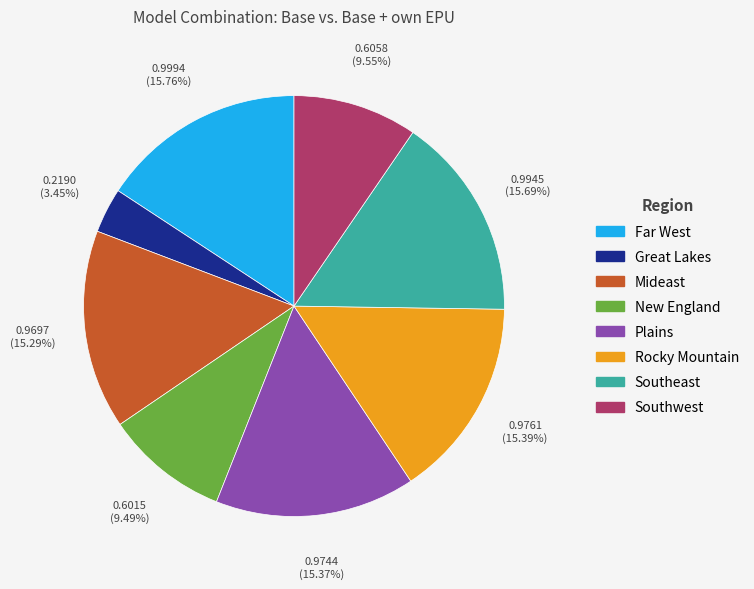

What percentage is NOT represented by Southeast?

84.3%